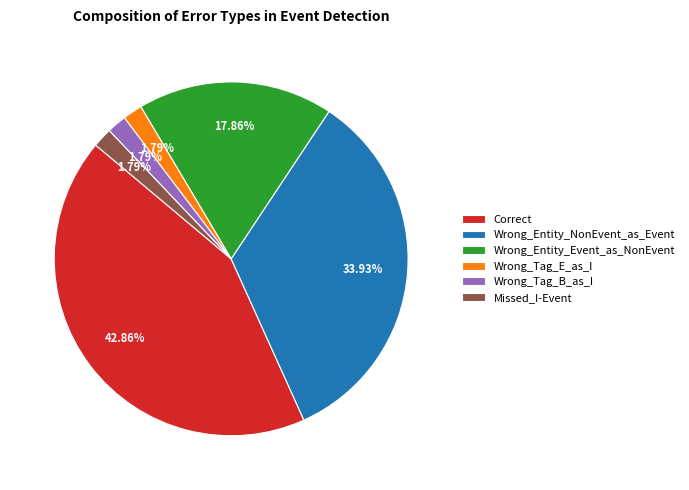

How many slices are in this pie chart?

6